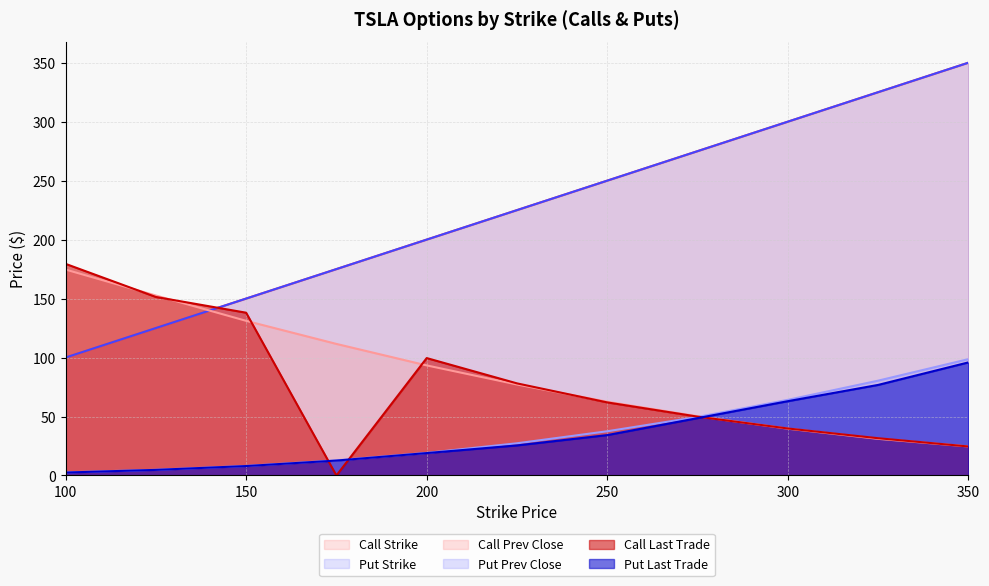

What is the total value across all series at 250?

696.2